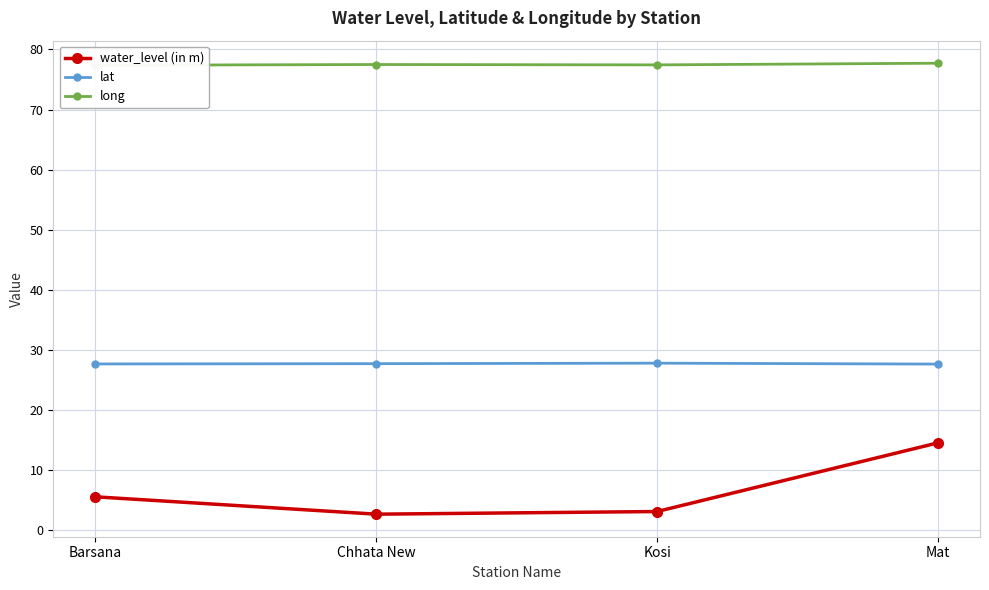

How many categories are shown in the chart?

4